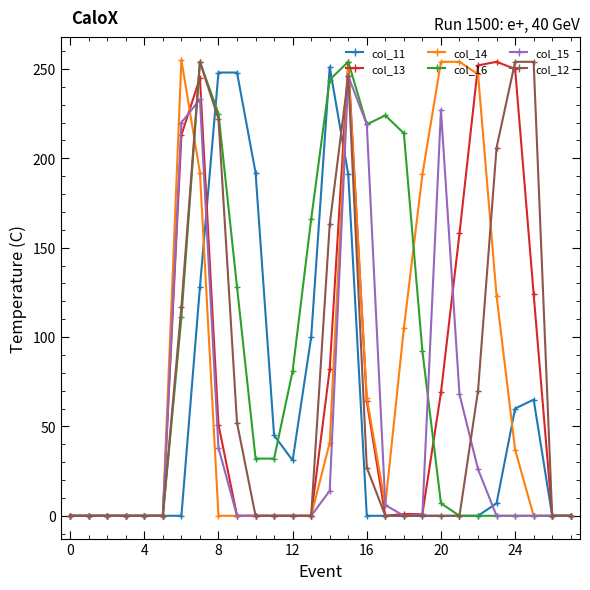

How many series are shown in this chart?

6